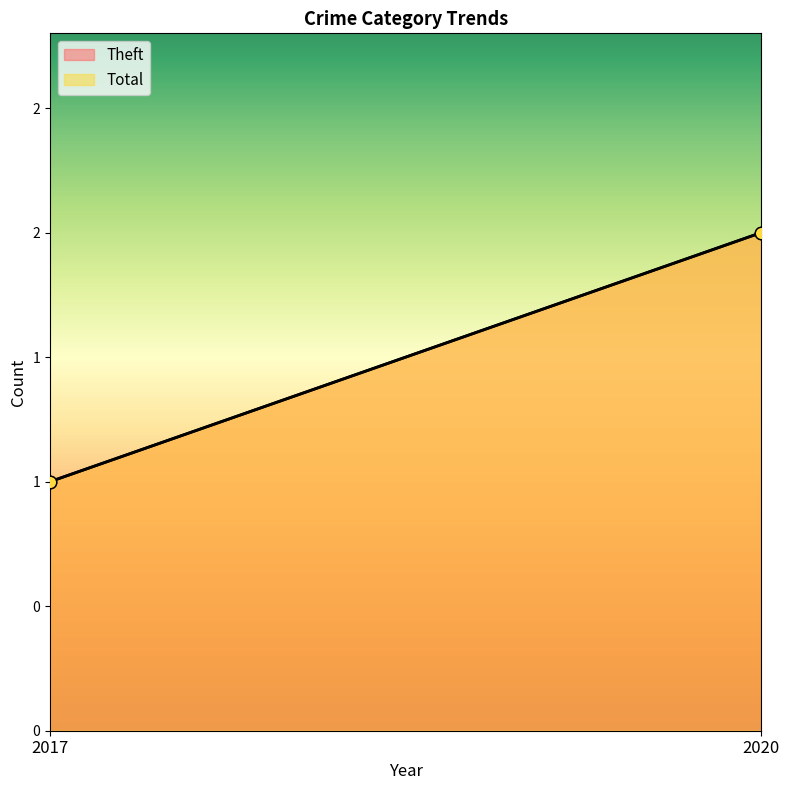

Is the value of Theft at 2020 greater than the value of Total at 2017?

Yes